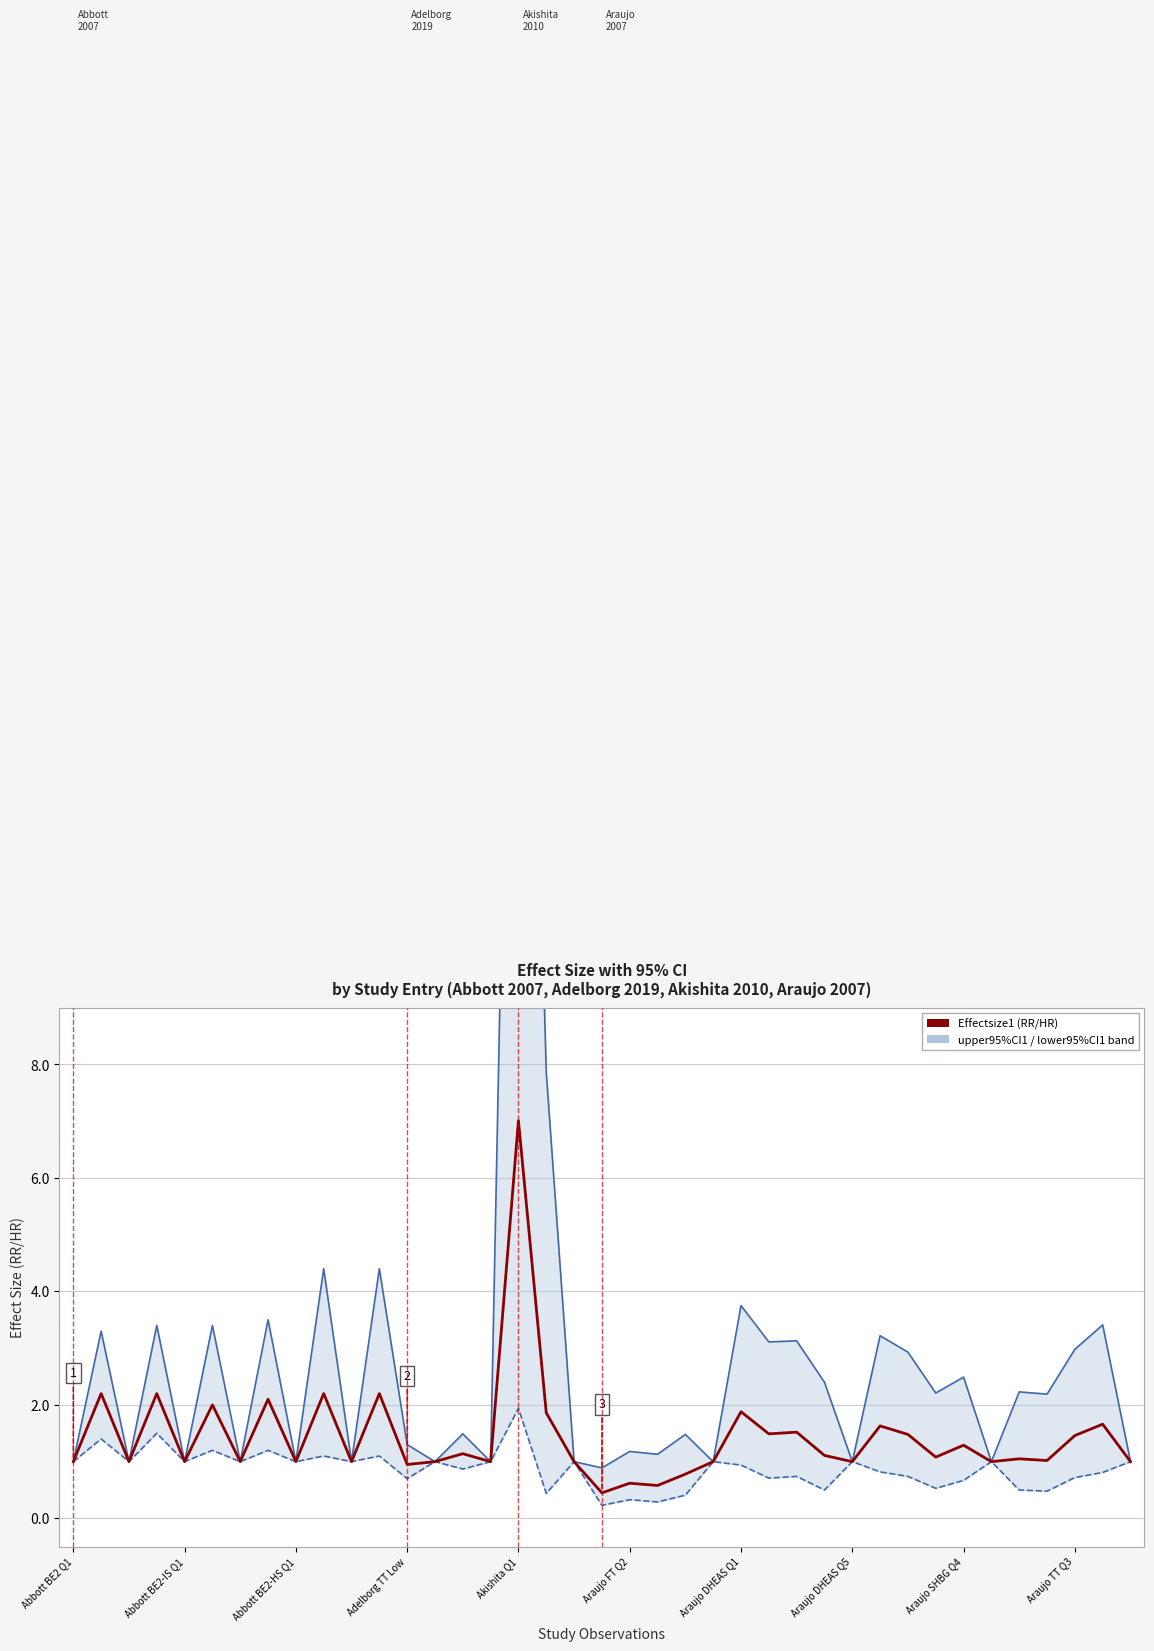

What is the spread (max minus min) of values at Adelborg TT Low?

0.6